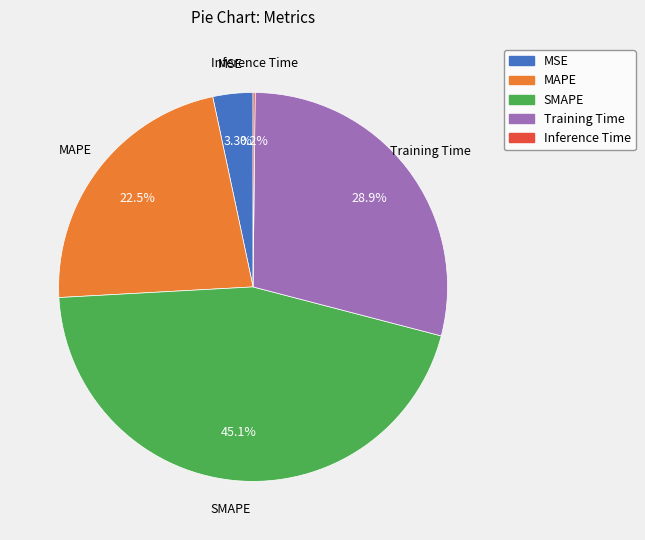

Combined, what portion of the pie is MSE and SMAPE?

48.4%